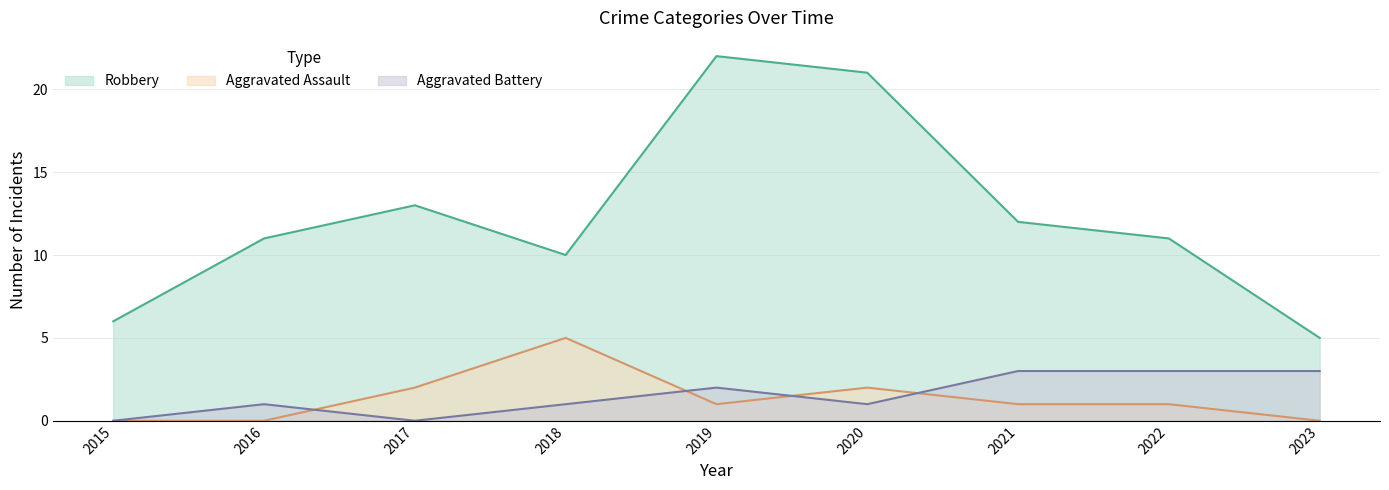

What value does the Aggravated Battery series have at 2020?

1